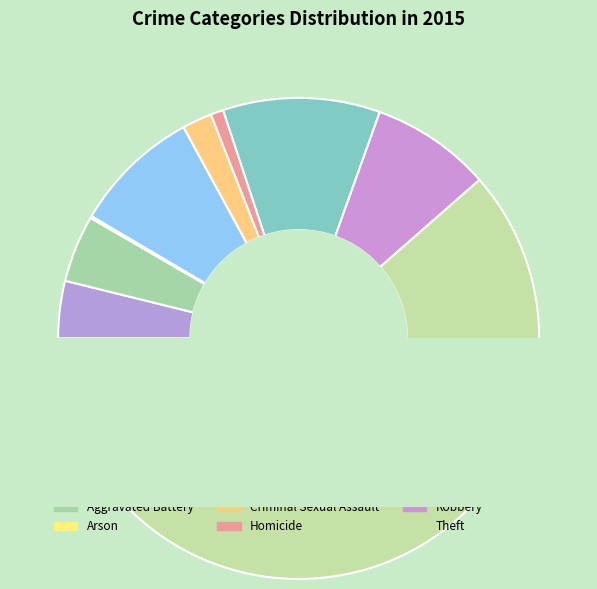

Approximately how many times larger is the value at Burglary compared to Aggravated Assault?

2.2